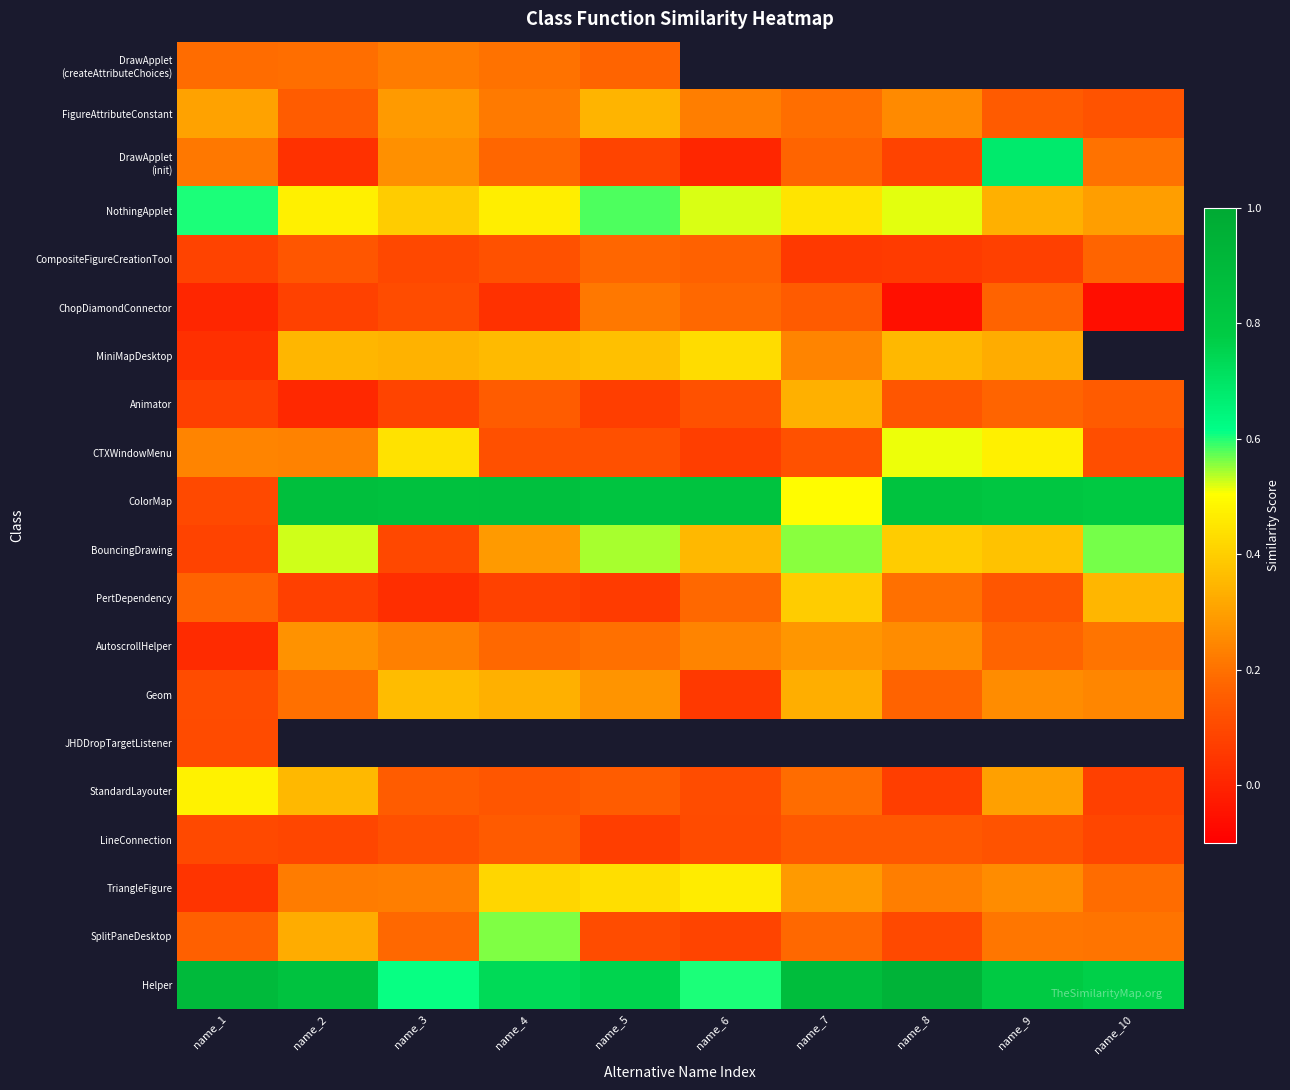

Rank the categories by FigureAttributeConstant value from lowest to highest.

name_10, name_9, name_2, name_7, name_4, name_6, name_8, name_3, name_1, name_5